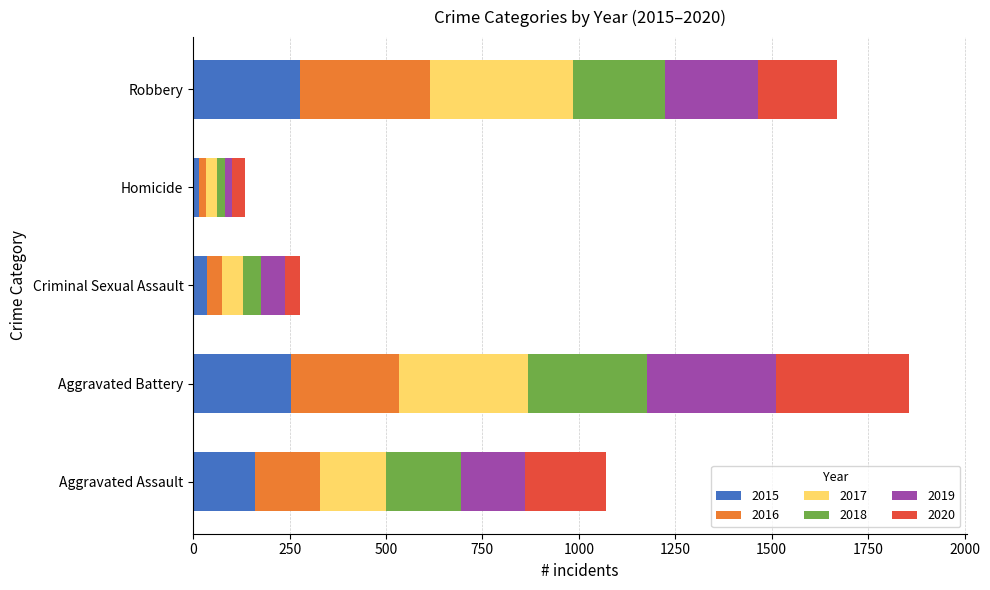

The 2015 series shows 160 at Aggravated Assault. True or false?

True